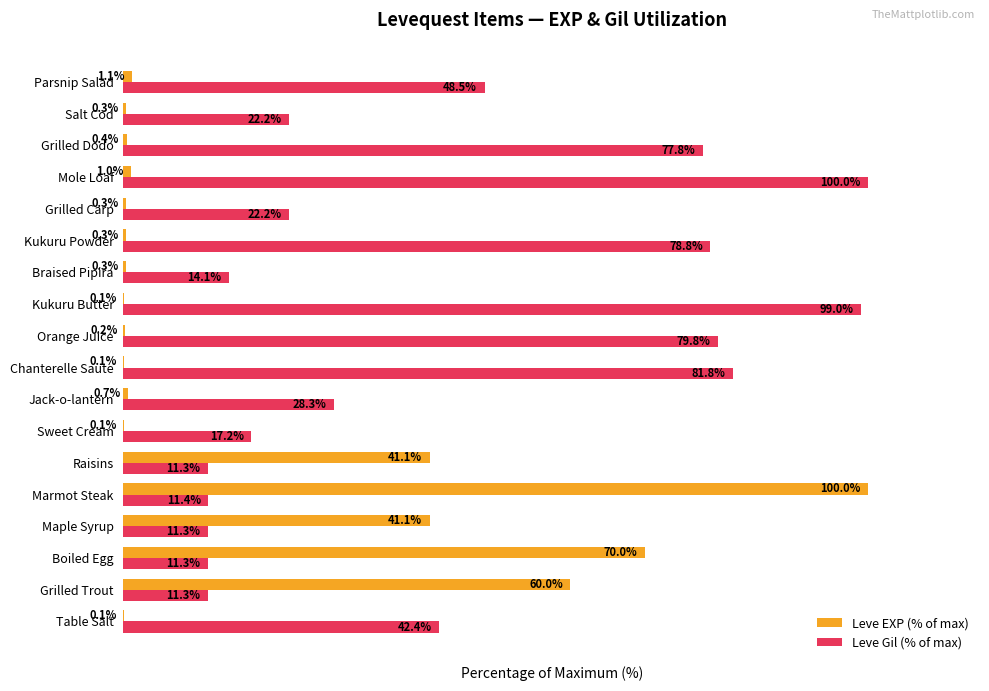

Between Boiled Egg and Grilled Dodo, which series saw the biggest shift?

Leve EXP (% of max)